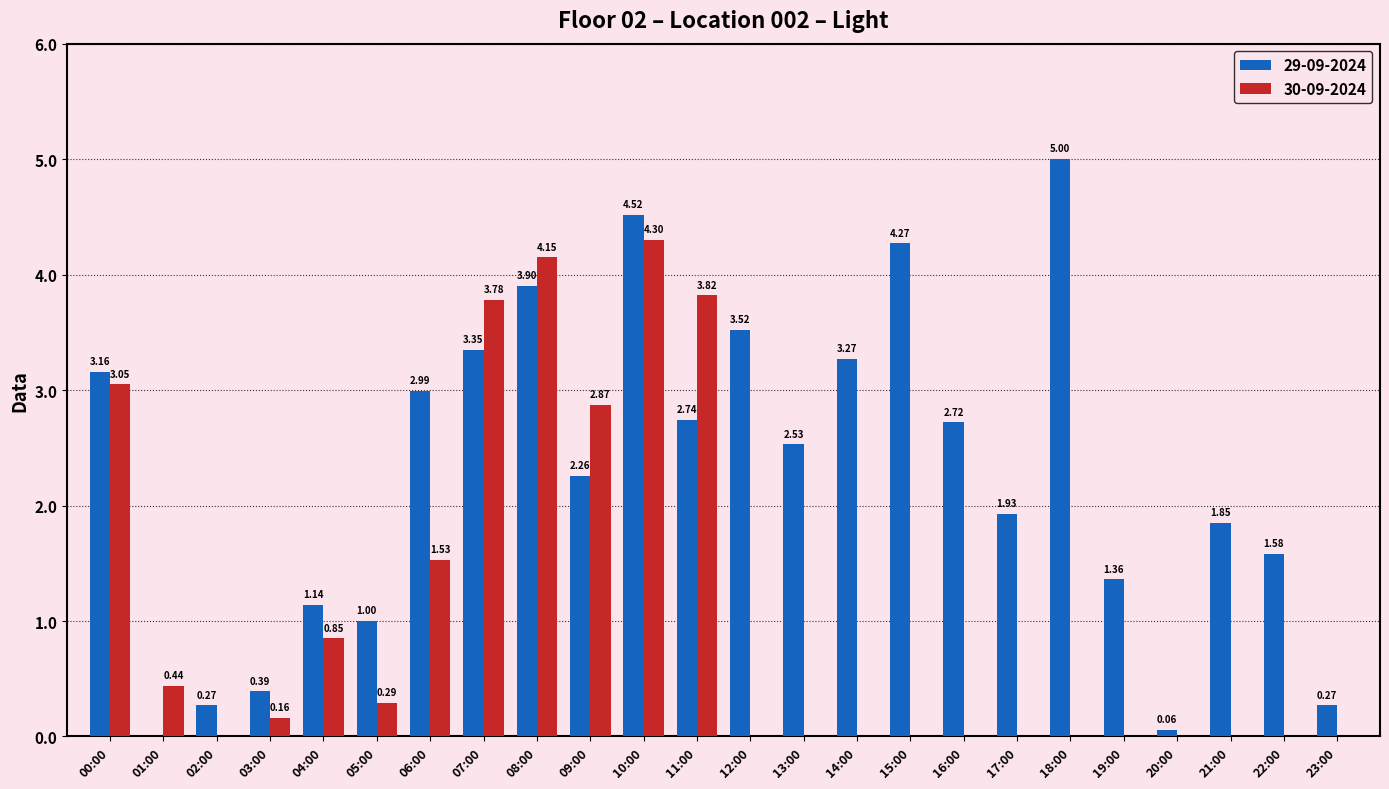

What is the sum of the 29-09-2024 values at 14:00 and 12:00?

6.8